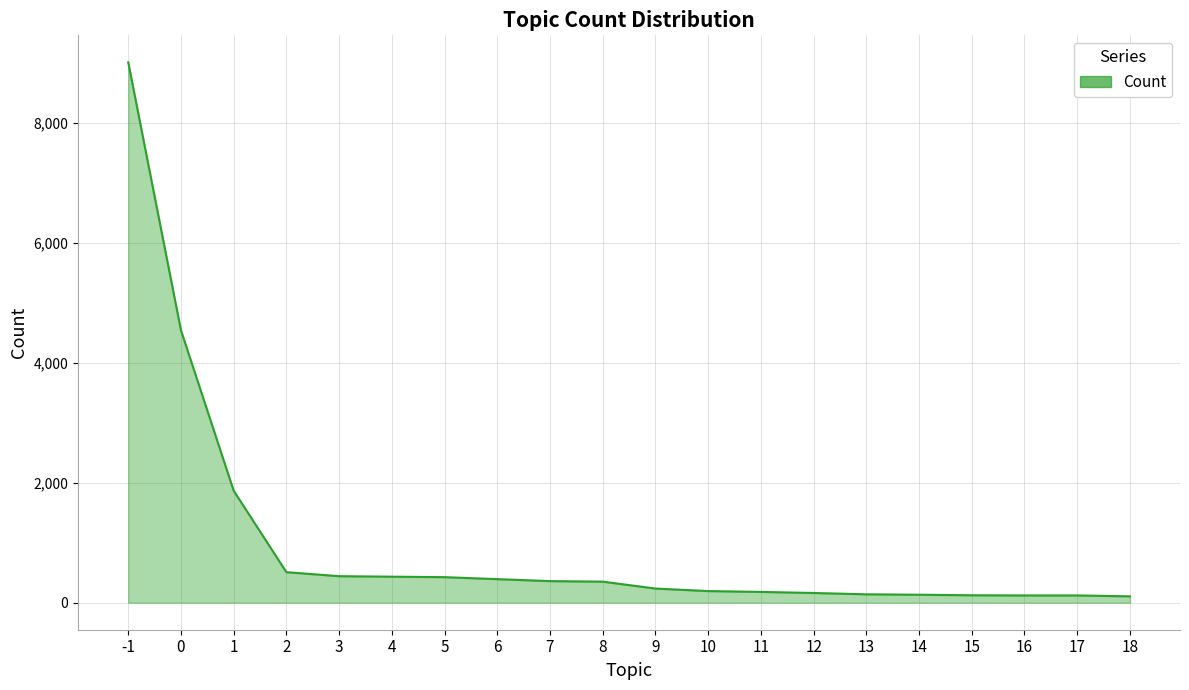

The value at 7 is 360. True or false?

True